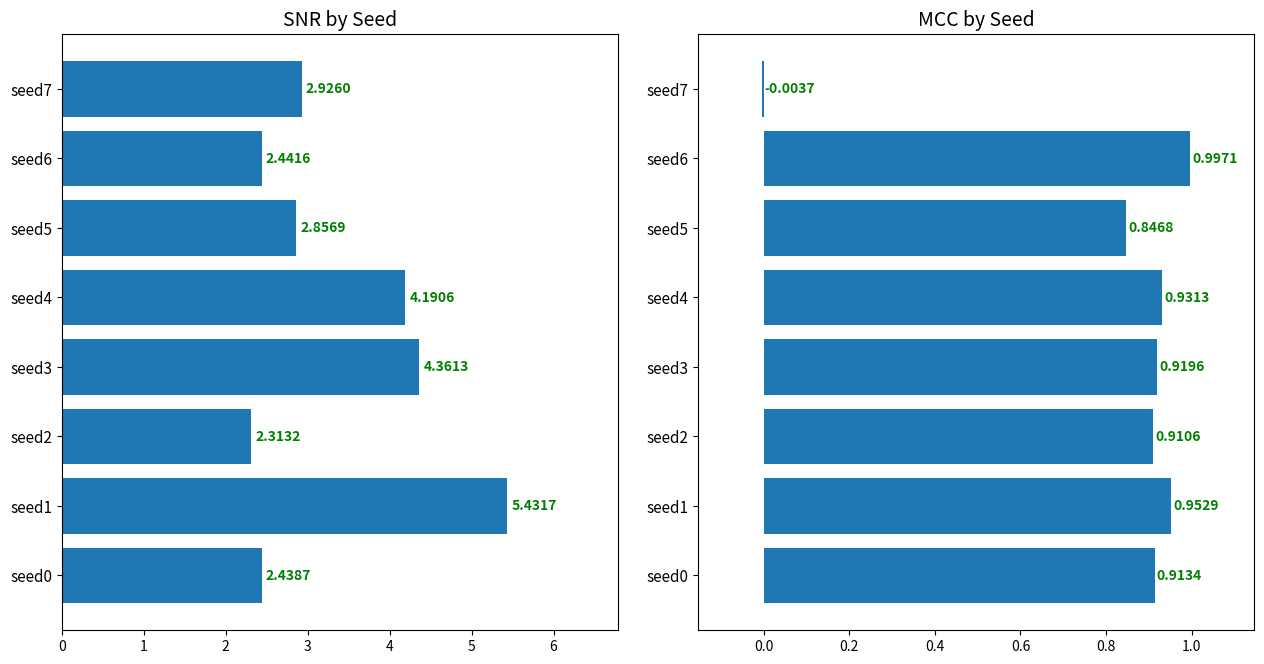

What is the difference between the snr values at seed5 and seed7?

0.1